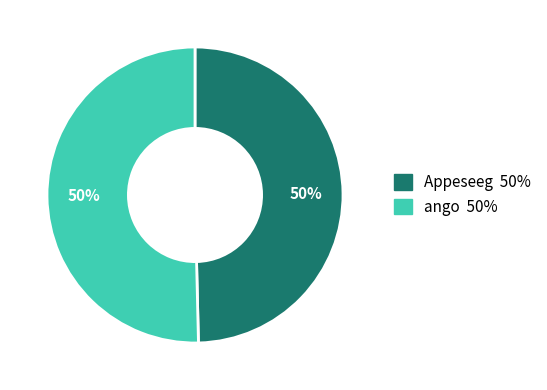

Approximately how many times larger is the value at ango compared to Appeseeg?

1.0